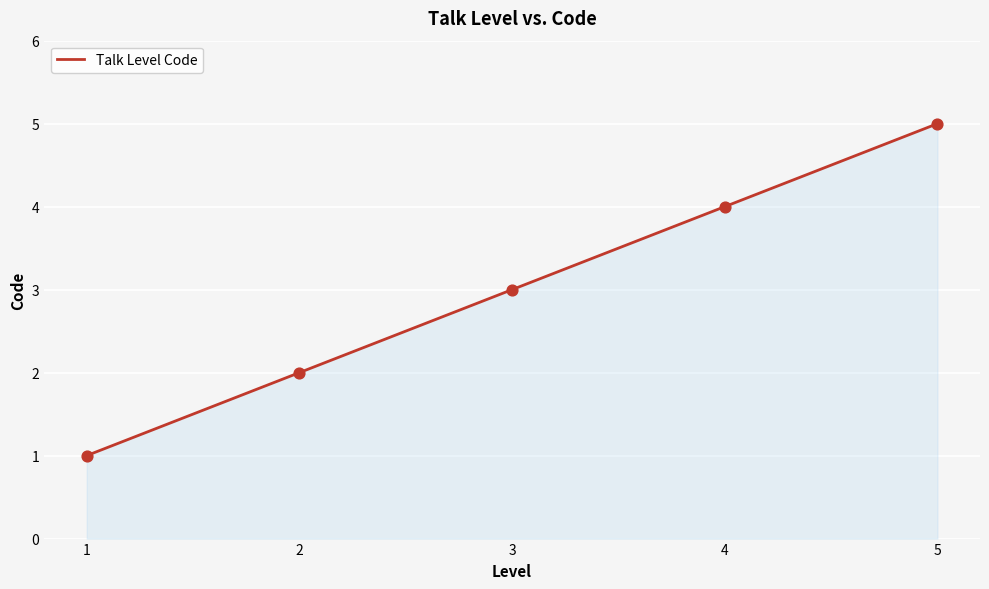

Approximately how many times larger is the value at 1 compared to 5?

0.2